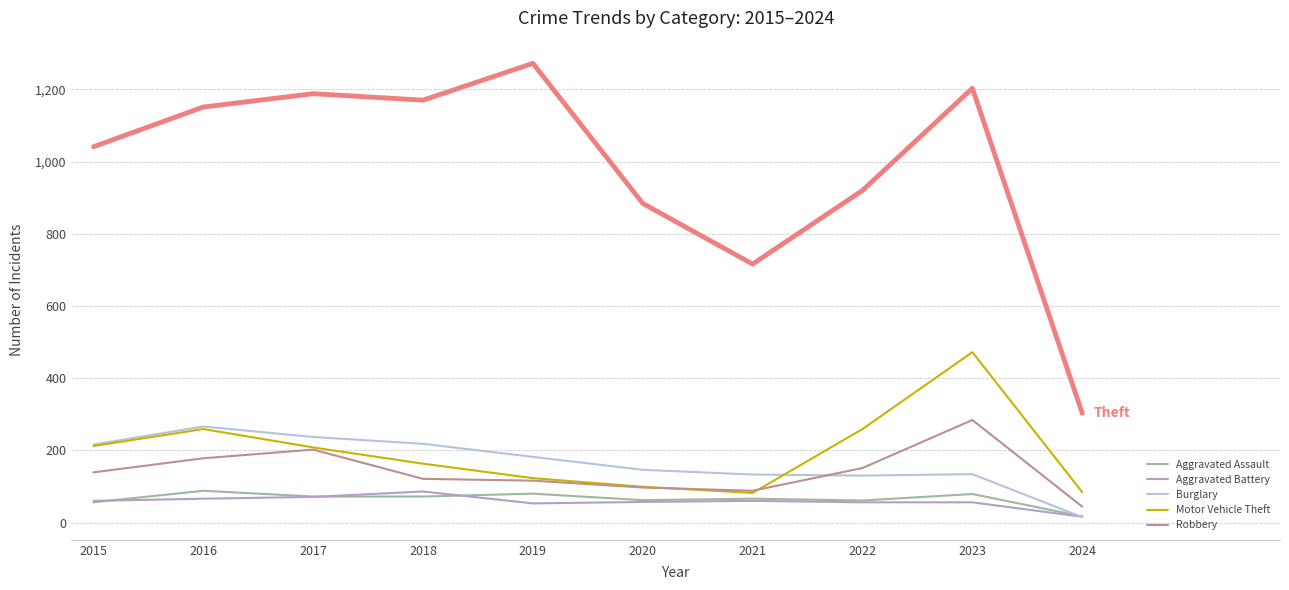

Which label corresponds to the largest value in the chart?

2019